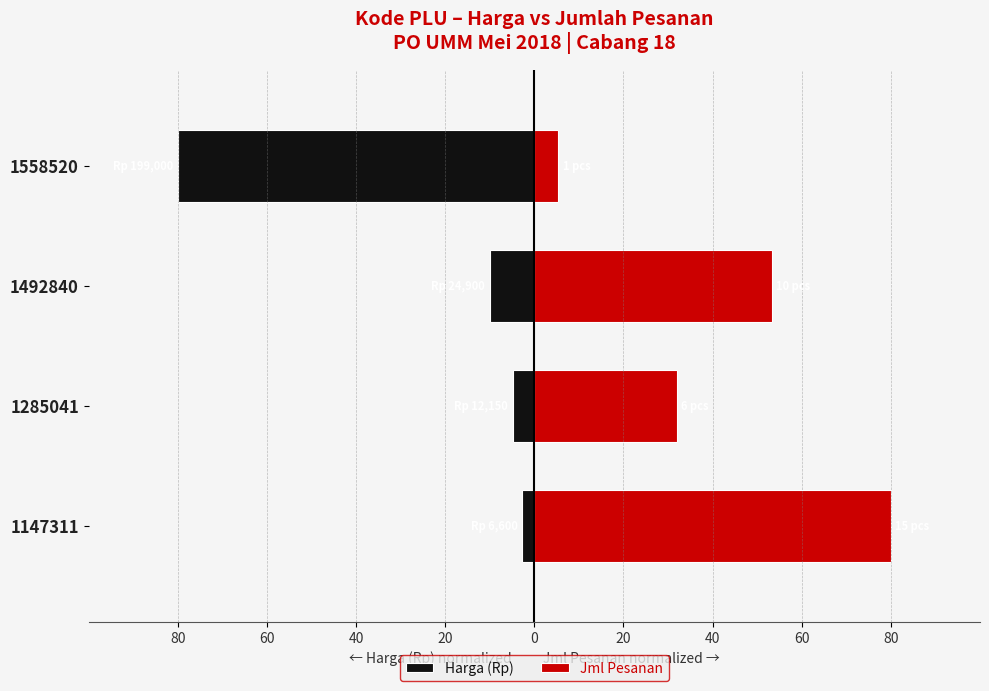

Which series changed the most between 60 and 40?

Jml Pesanan